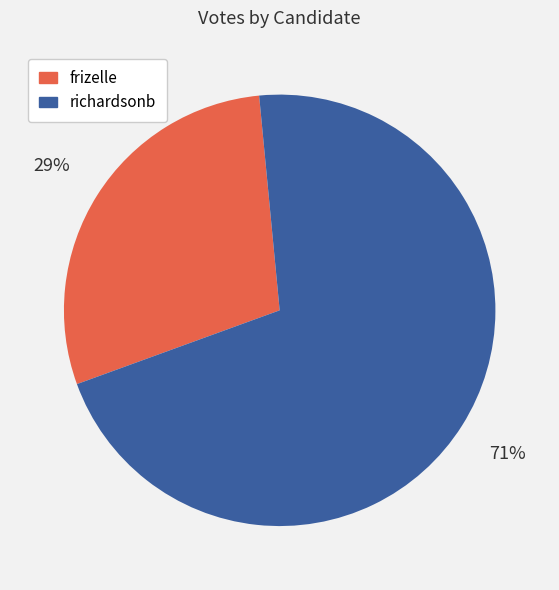

To the nearest percent, what portion does frizelle represent?

29%